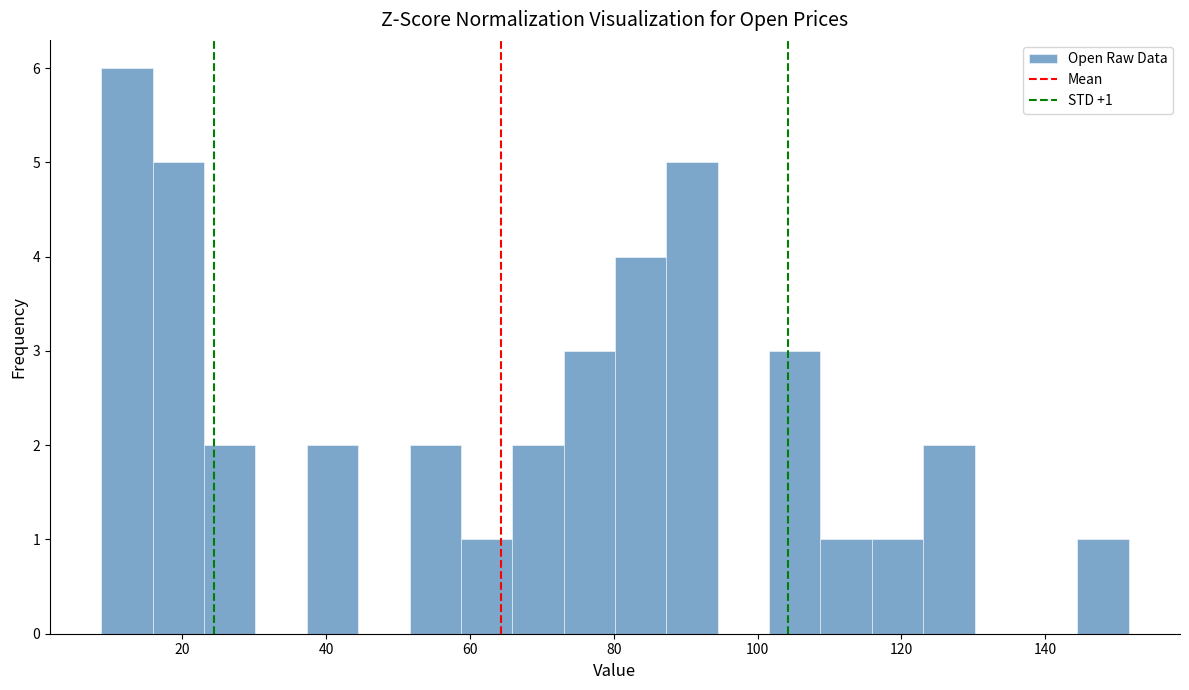

Around what value on the x-axis is the tallest bar? Give the approximate position of its centre, as read against the axis.

12